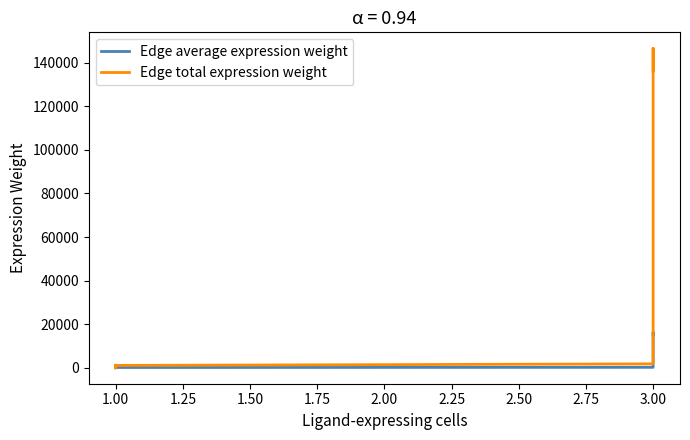

List the series in order of their overall mean, lowest first.

Edge average expression weight, Edge total expression weight